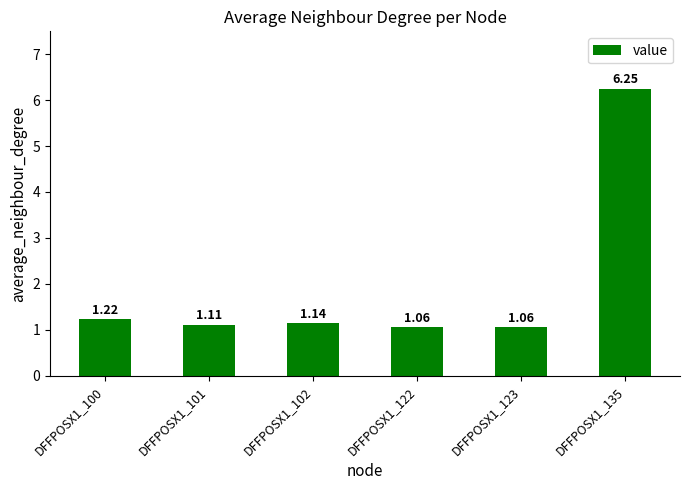

What is the difference between the maximum and minimum values?

5.2